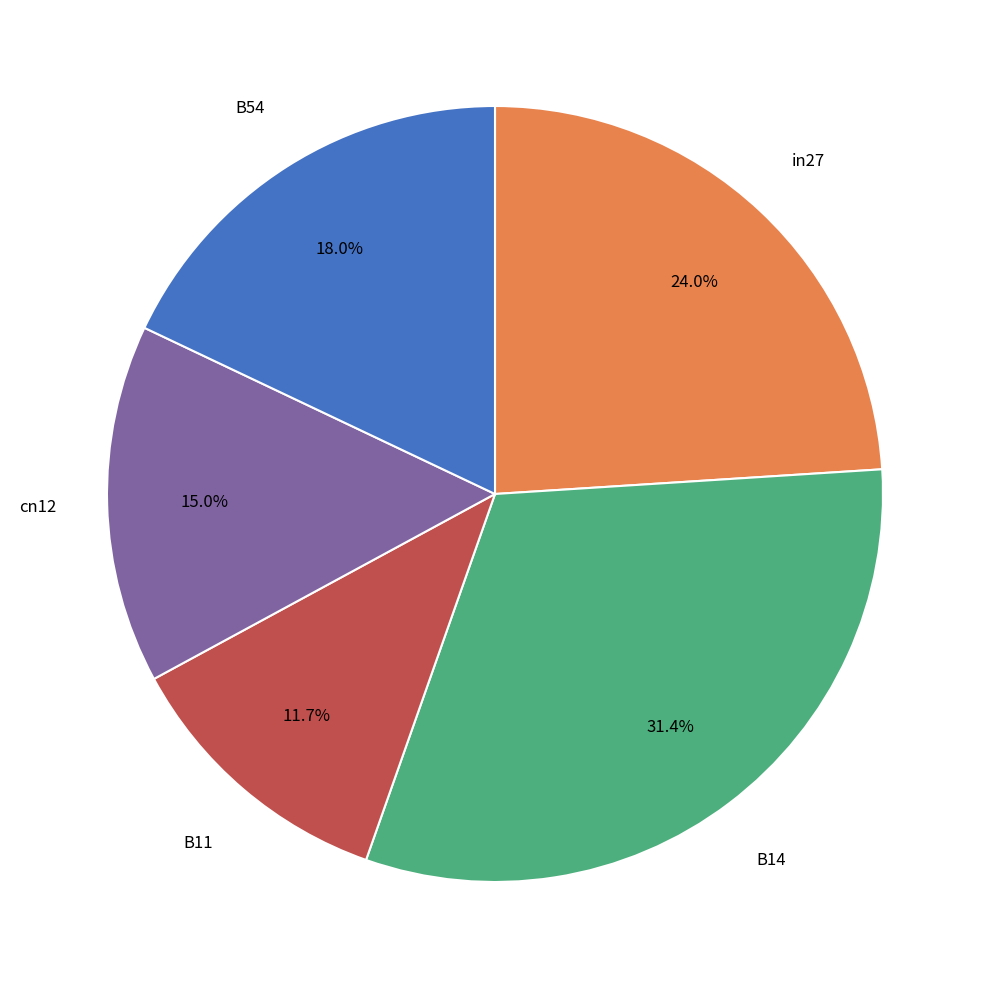

True or false: B54 accounts for 18% of the total.

True